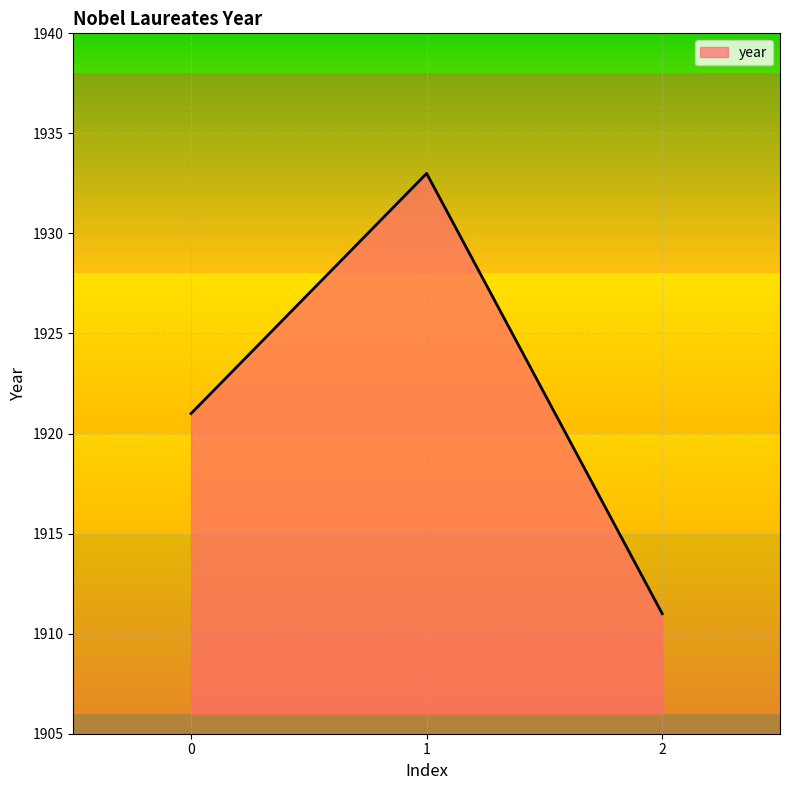

Which label corresponds to the smallest value in the chart?

2